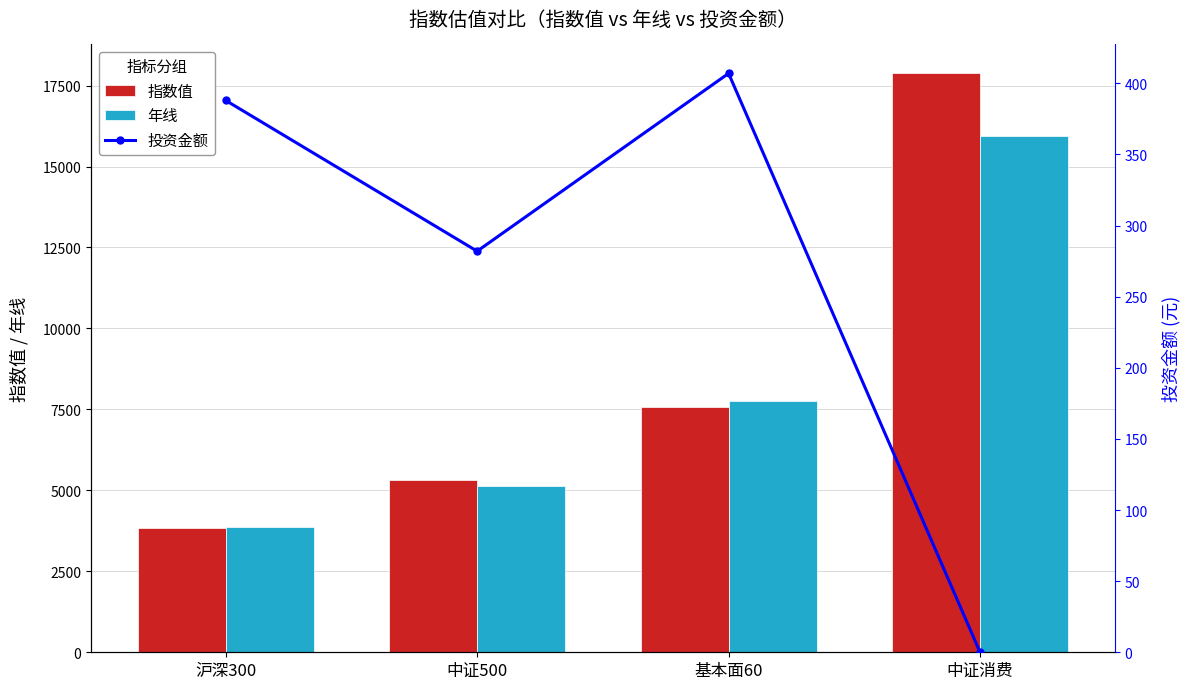

Reading right to left, list all the values displayed in this chart.

指数值: 17876	7562	5317	3829
年线: 15936	7760	5127	3871
投资金额: 0	407	282	388